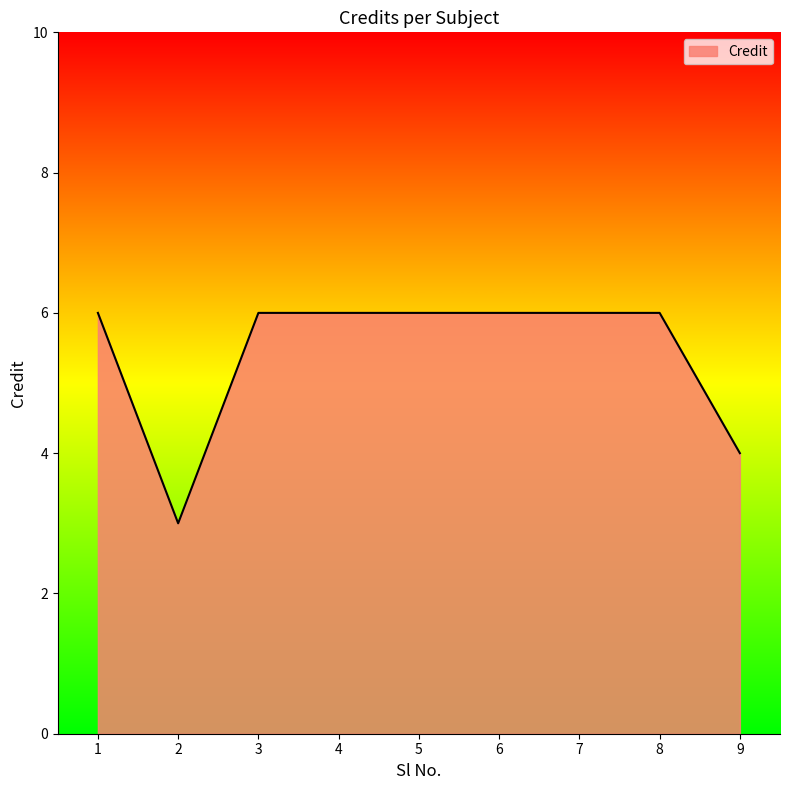

Does the chart have visible grid lines?

No